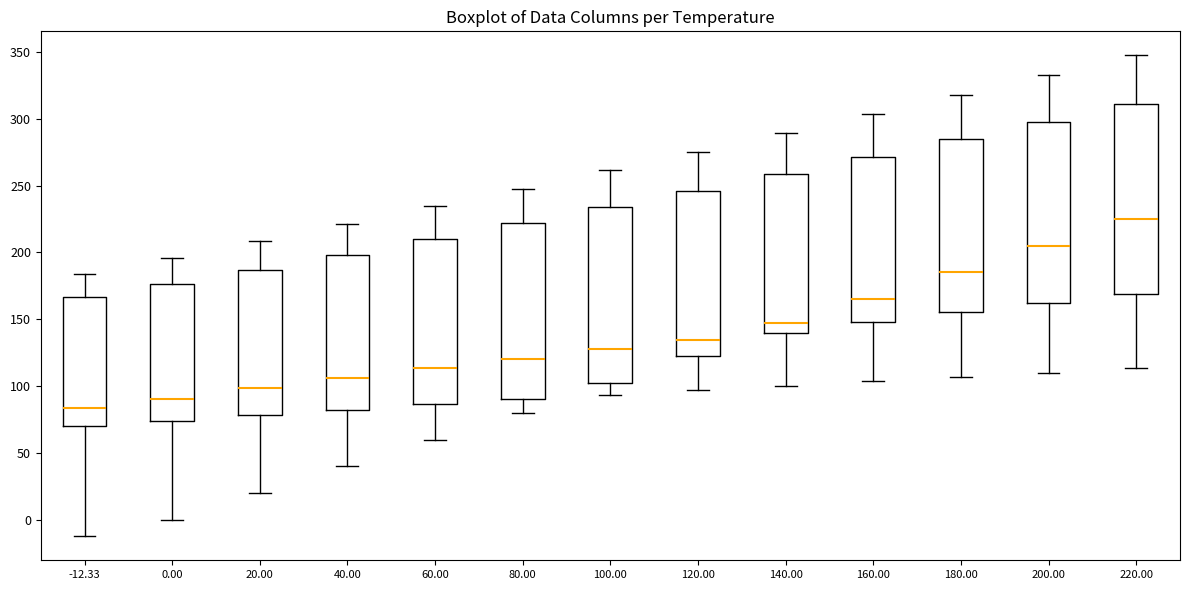

Which box has the highest median line?

220.00